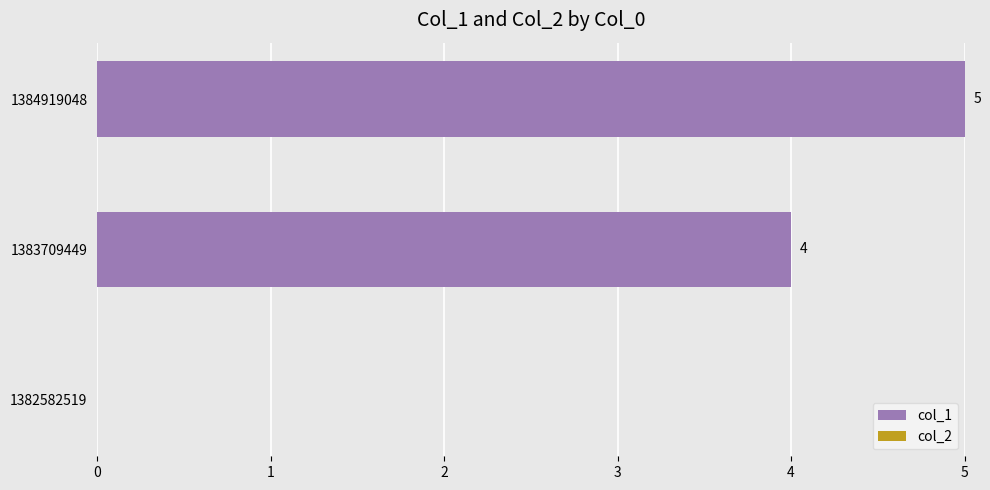

At which label is the value closest to 2?

1382582519